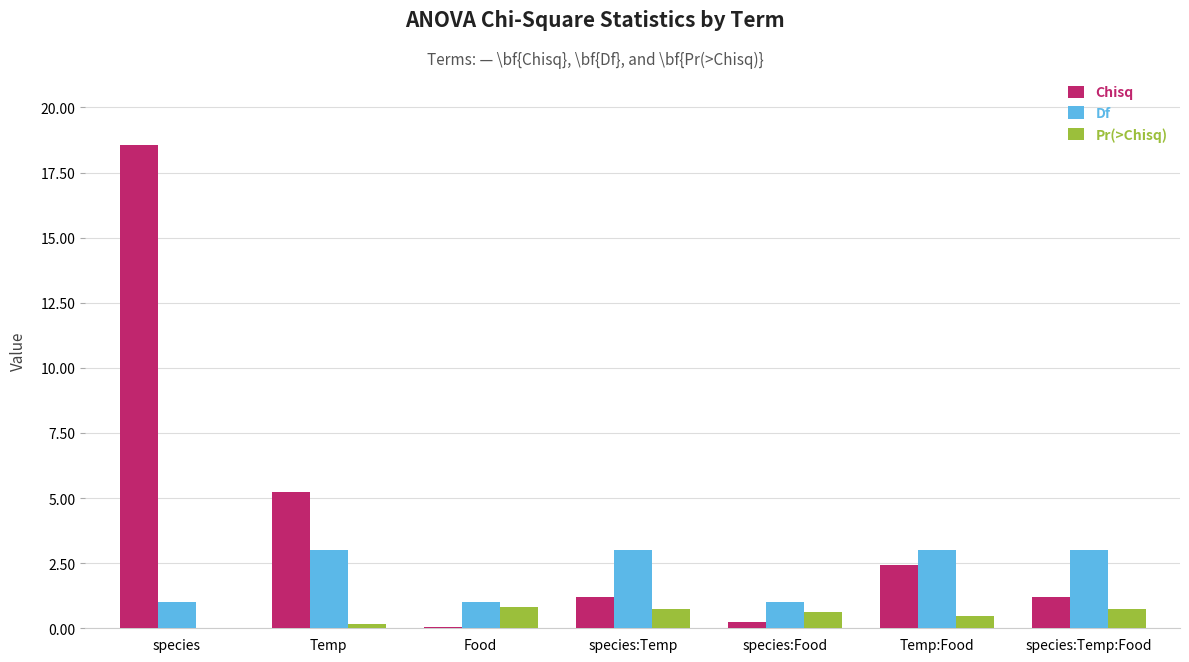

Is the value of Chisq at Food greater than the value of Pr(>Chisq) at Temp:Food?

No